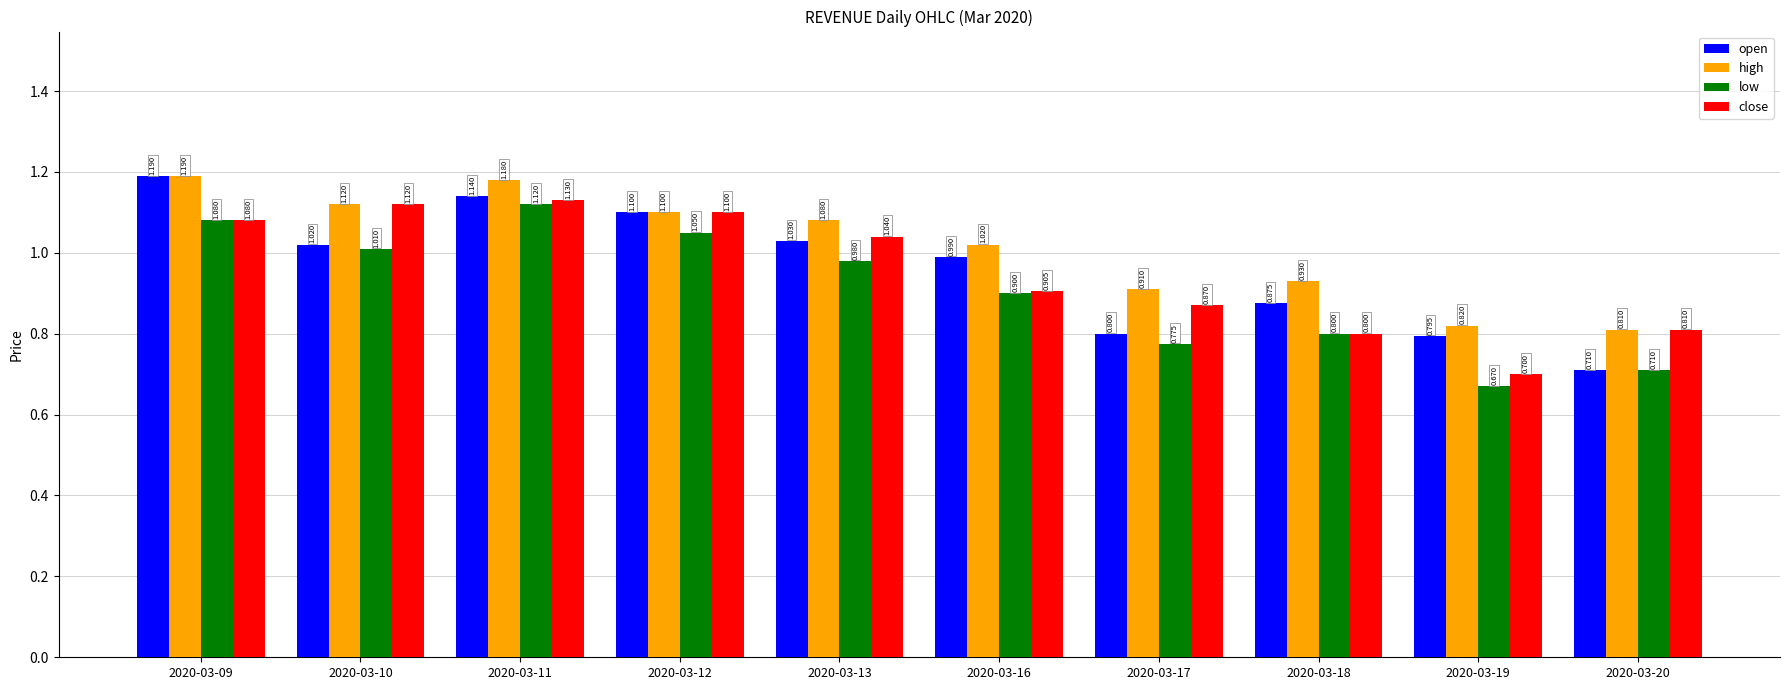

Where does the high series first go above 1?

2020-03-09